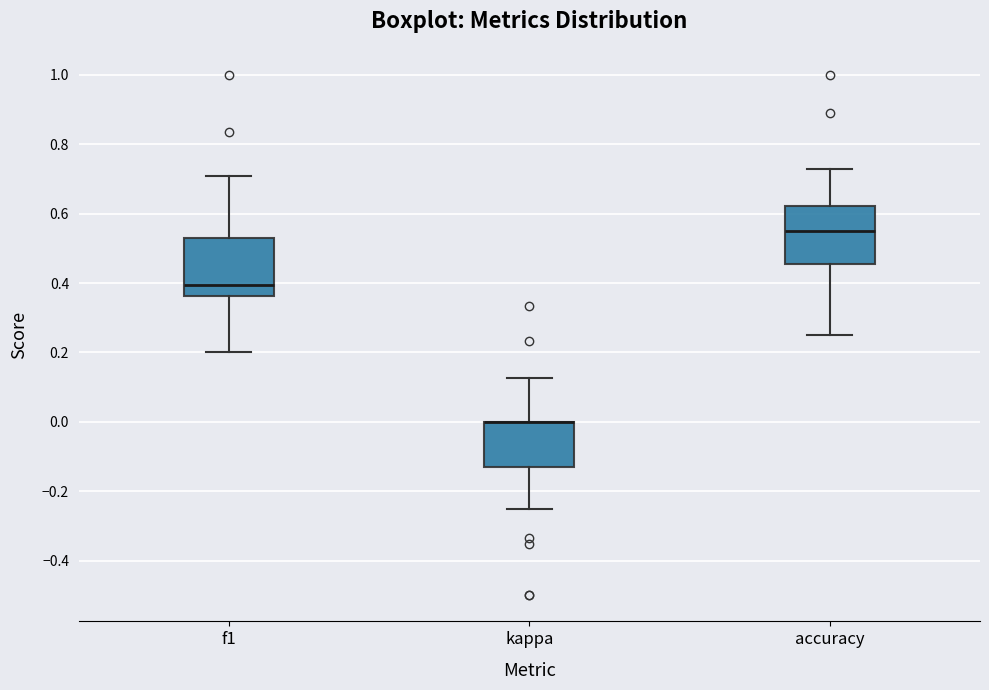

Reading left to right, transcribe this box plot: for each box, give where its median line is, the range the box spans, and where its two whiskers end, as read against the y-axis. The values are not printed on the chart, so give them approximately, as read against the axis.

f1: median 0.40, box 0.36 to 0.52, whiskers 0.20 to 0.70
kappa: median 0.00 (drawn on the box's upper edge), box -0.12 to 0.00, whiskers -0.24 to 0.12
accuracy: median 0.54, box 0.46 to 0.62, whiskers 0.26 to 0.72